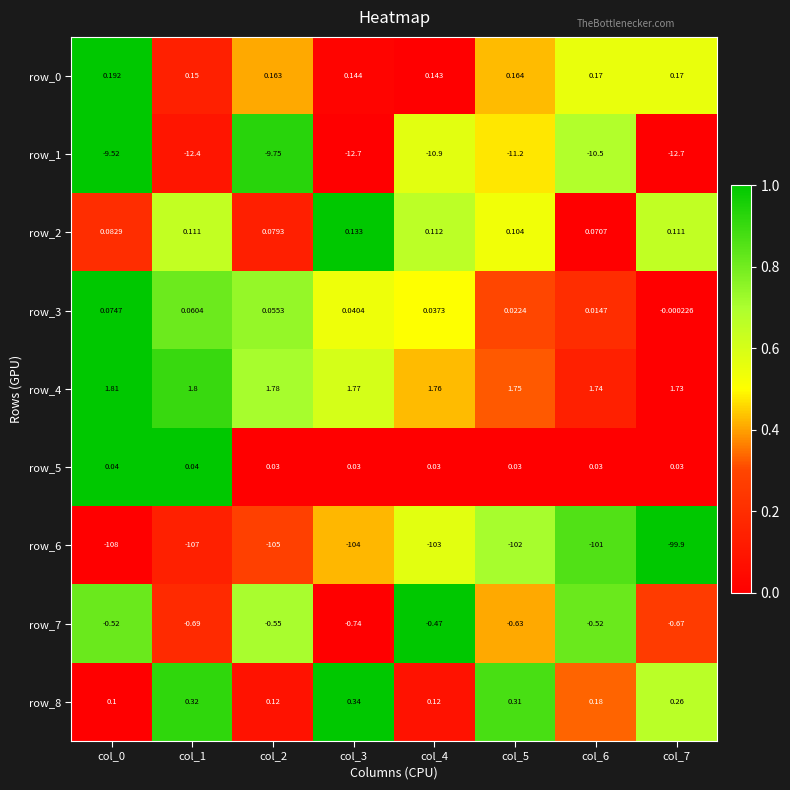

How many distinct data groups are displayed?

9